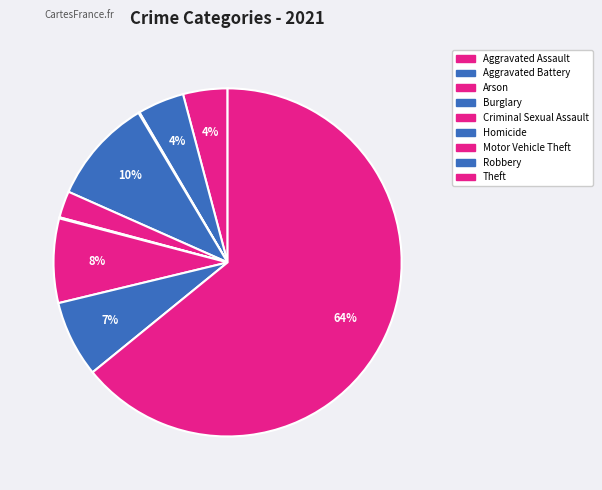

To the nearest percent, what is the difference between the largest and smallest slice percentages?

64%